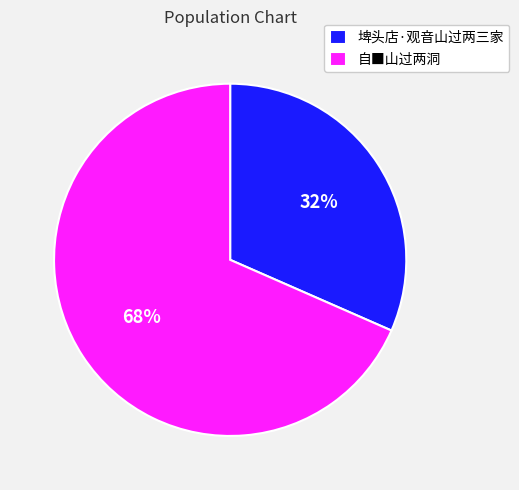

Rank the categories by value from lowest to highest.

埤头店·观音山过两三家, 自■山过两洞